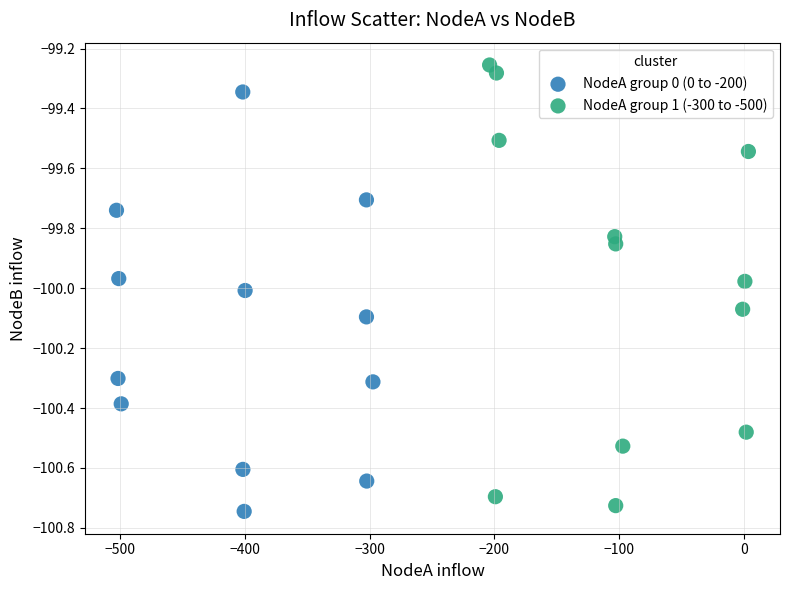

Which series has the largest Y range (max minus min)?

NodeA group 1 (-300 to -500)